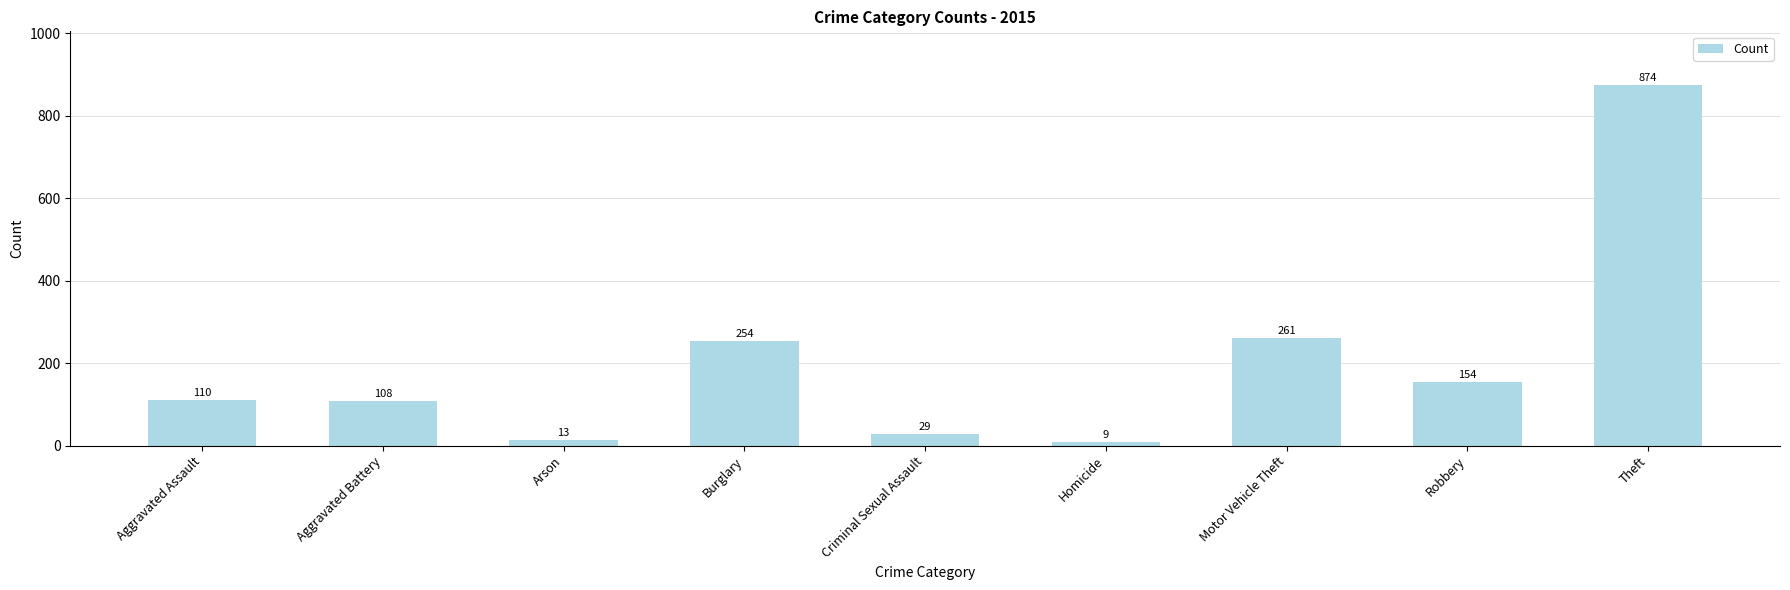

How many categories are shown in the chart?

9